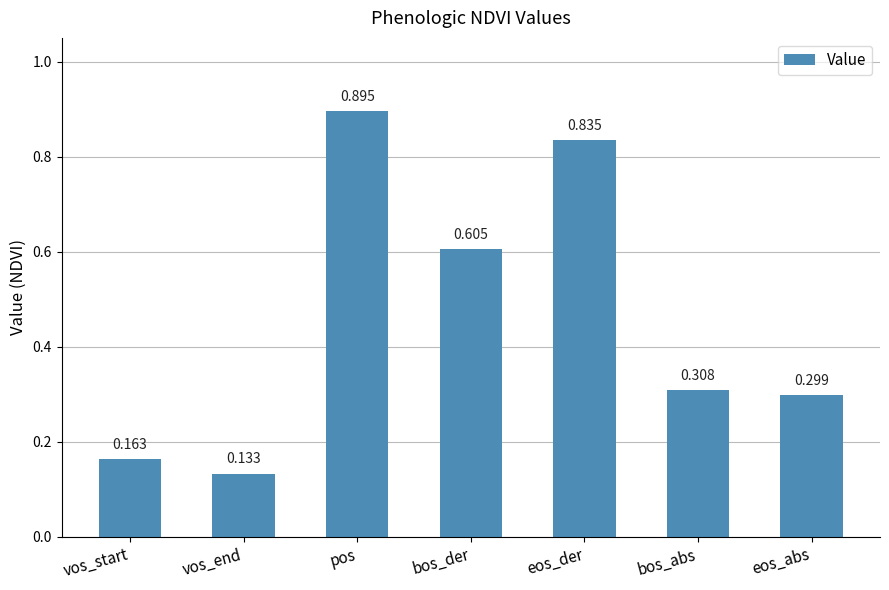

Rank the categories by value from lowest to highest.

vos_end, vos_start, eos_abs, bos_abs, bos_der, eos_der, pos